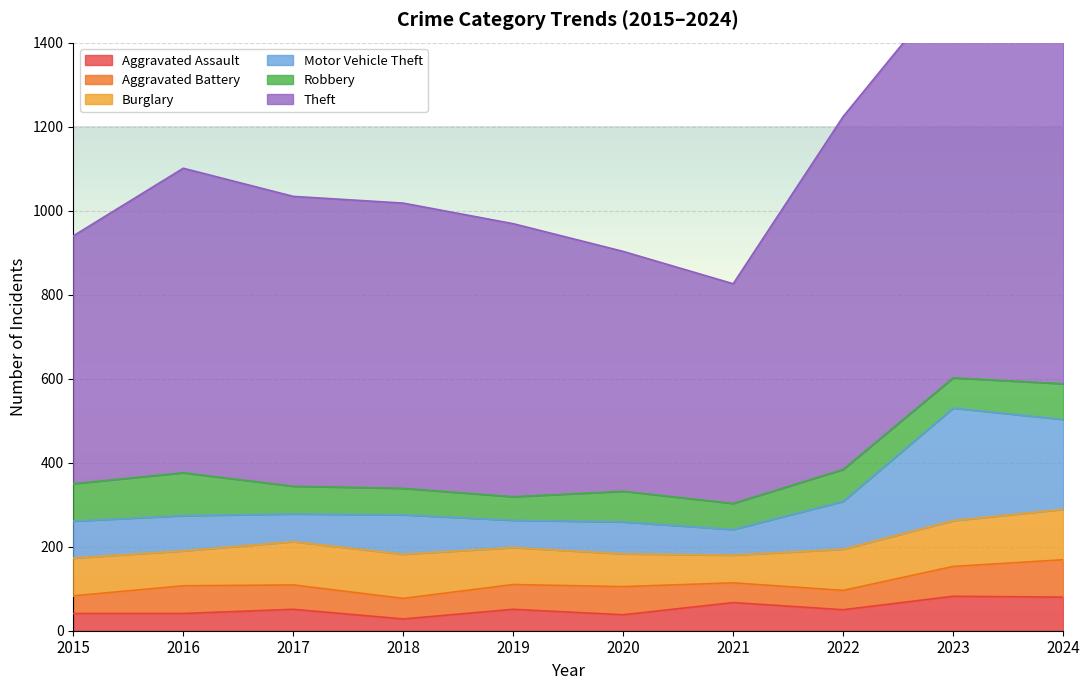

What is the sum of all Theft values?

11165